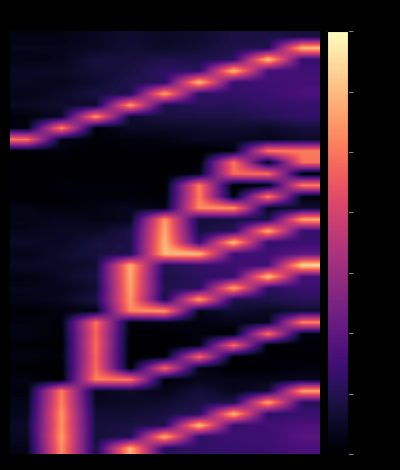

How many data points does each series have?

9